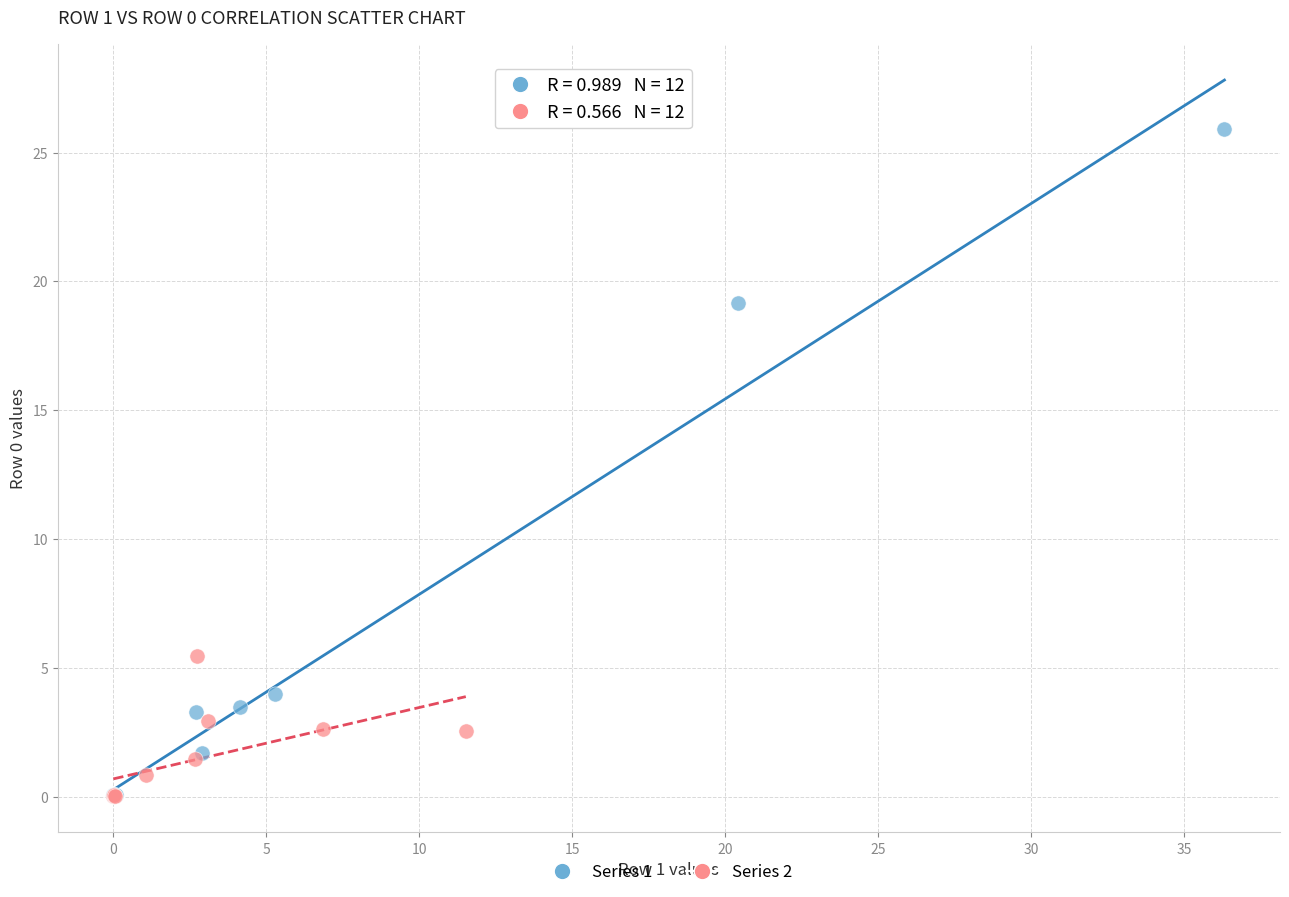

Which series has the largest Y range (max minus min)?

Series 1